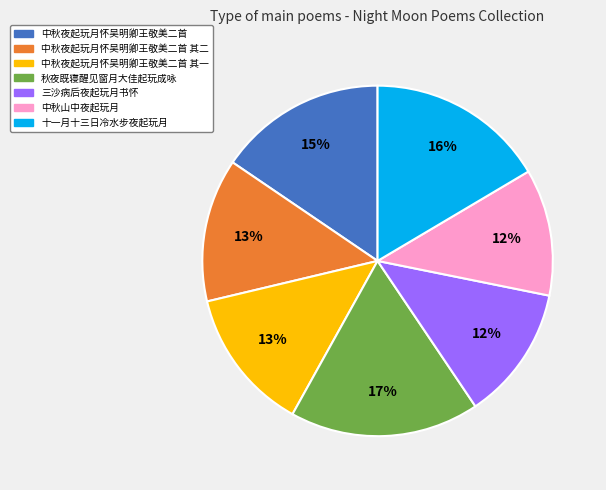

To the nearest percent, what is the average slice percentage?

14%